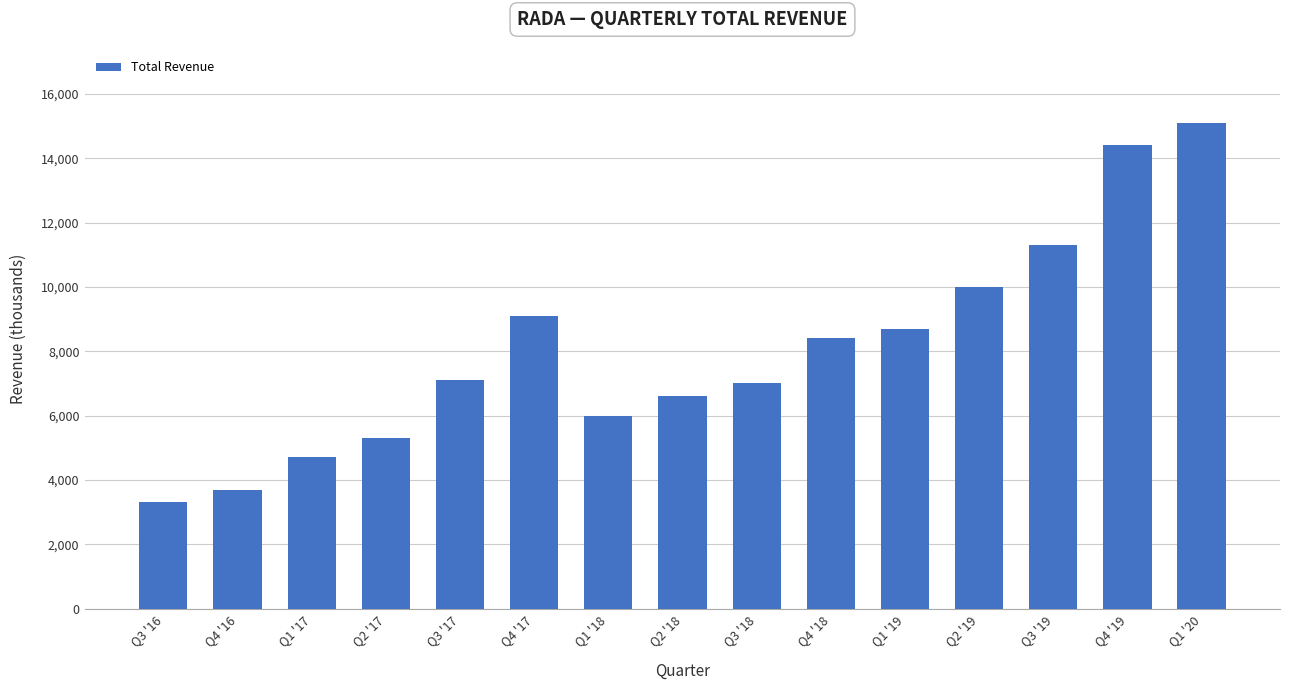

What is the difference between the values at Q1 '18 and Q4 '17?

3100